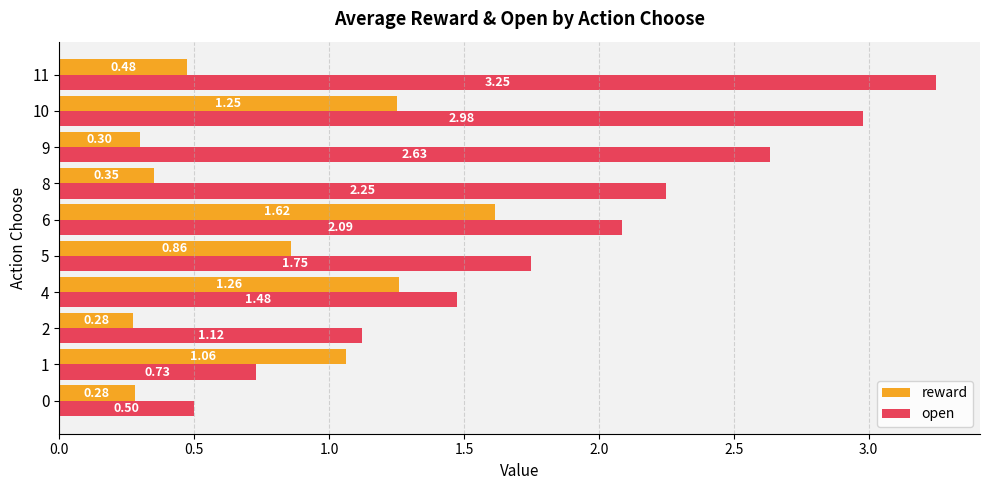

What is the total value across all series at 9?

2.9